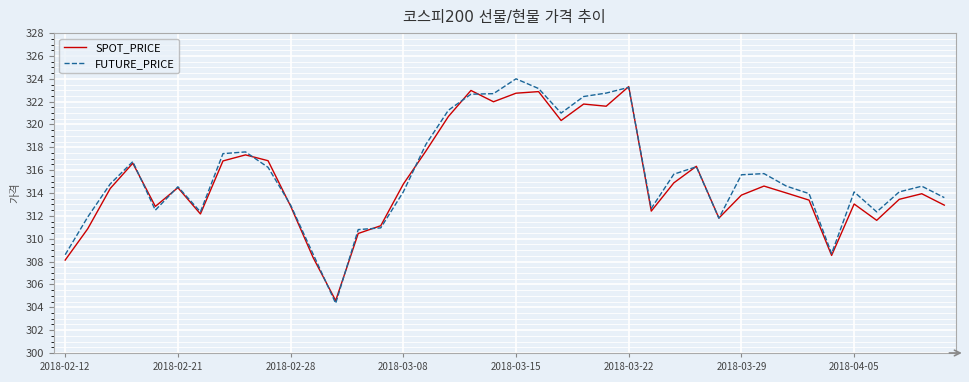

Which series has the largest total across all categories?

FUTURE_PRICE